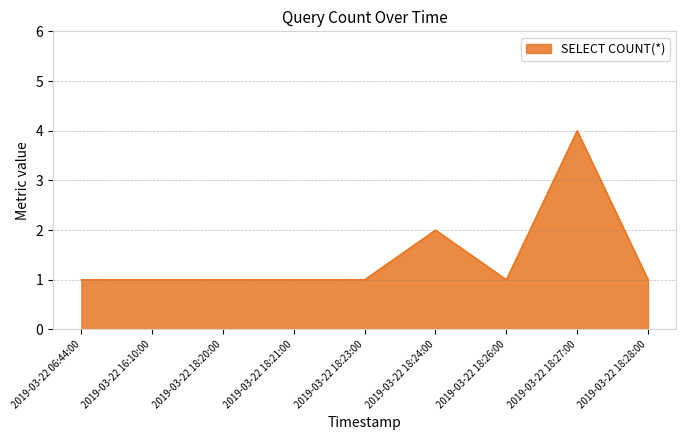

Approximately how many times larger is the value at 2019-03-22 18:24:00 compared to 2019-03-22 16:10:00?

2.0